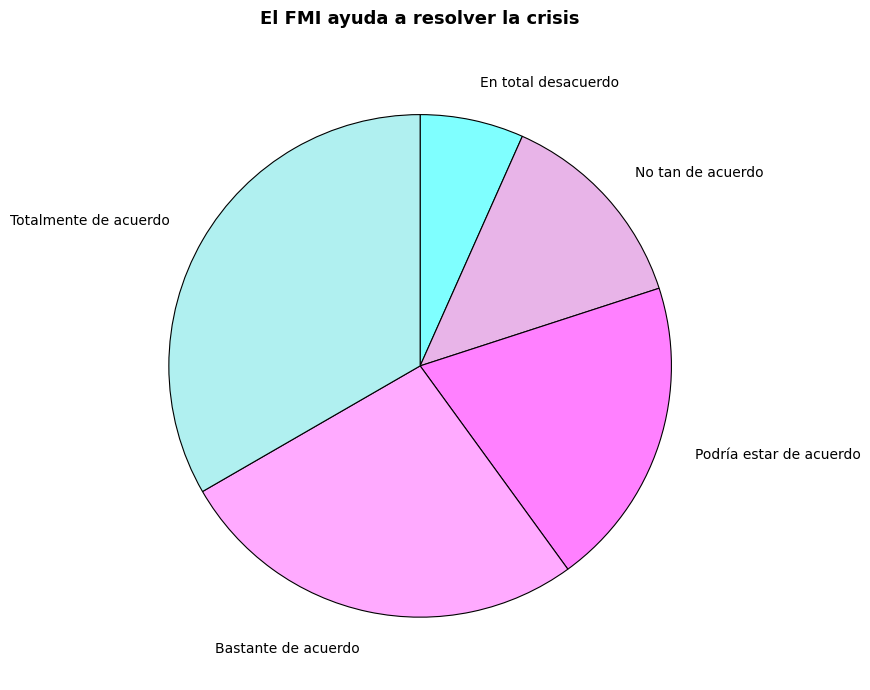

Count the number of slices in the pie.

5